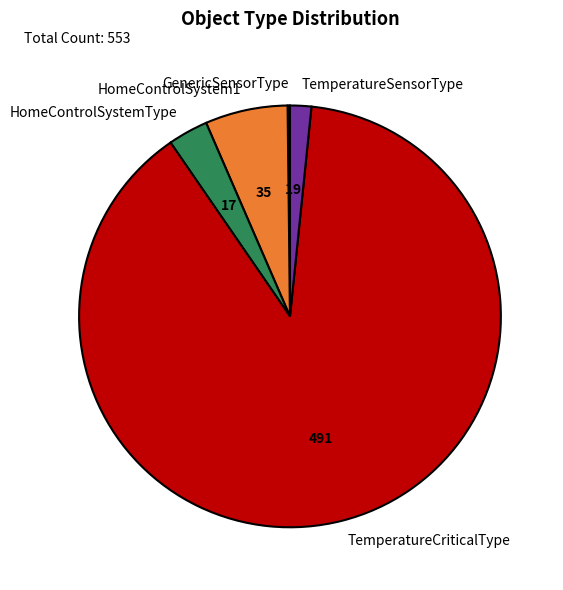

Is the sum of TemperatureCriticalType and HomeControlSystem1 greater than half?

Yes